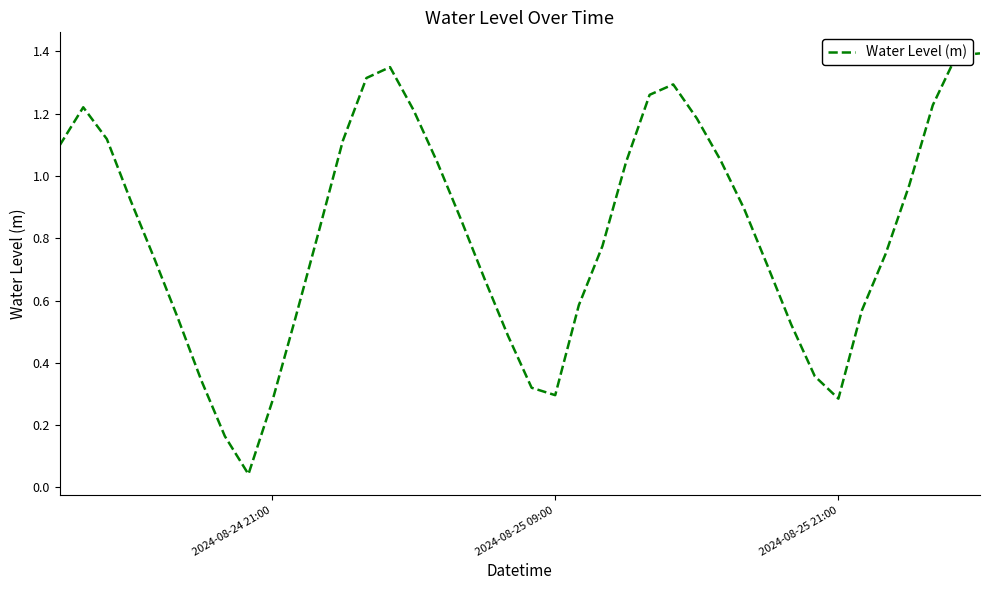

What is the difference between the maximum and minimum values?

1.4